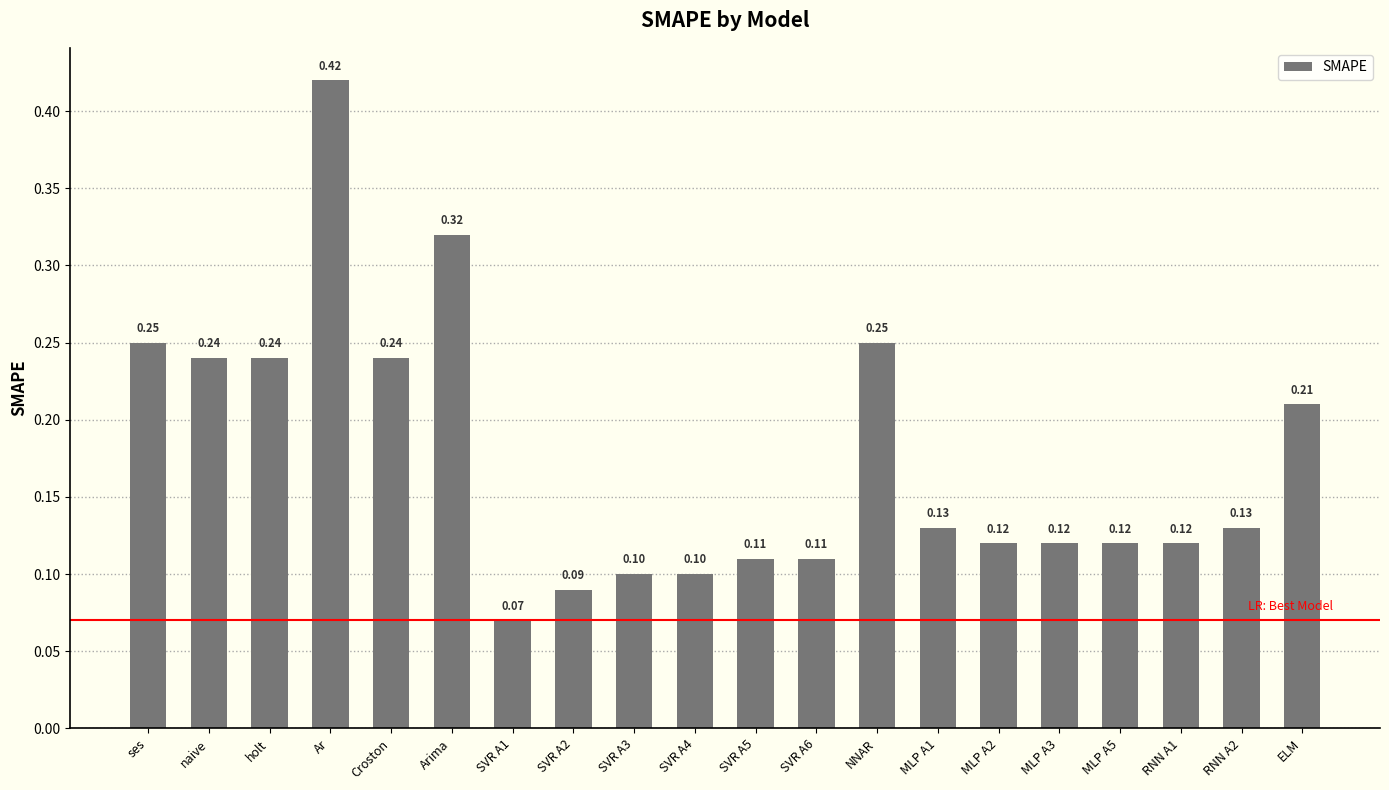

Which label corresponds to the largest value in the chart?

Ar